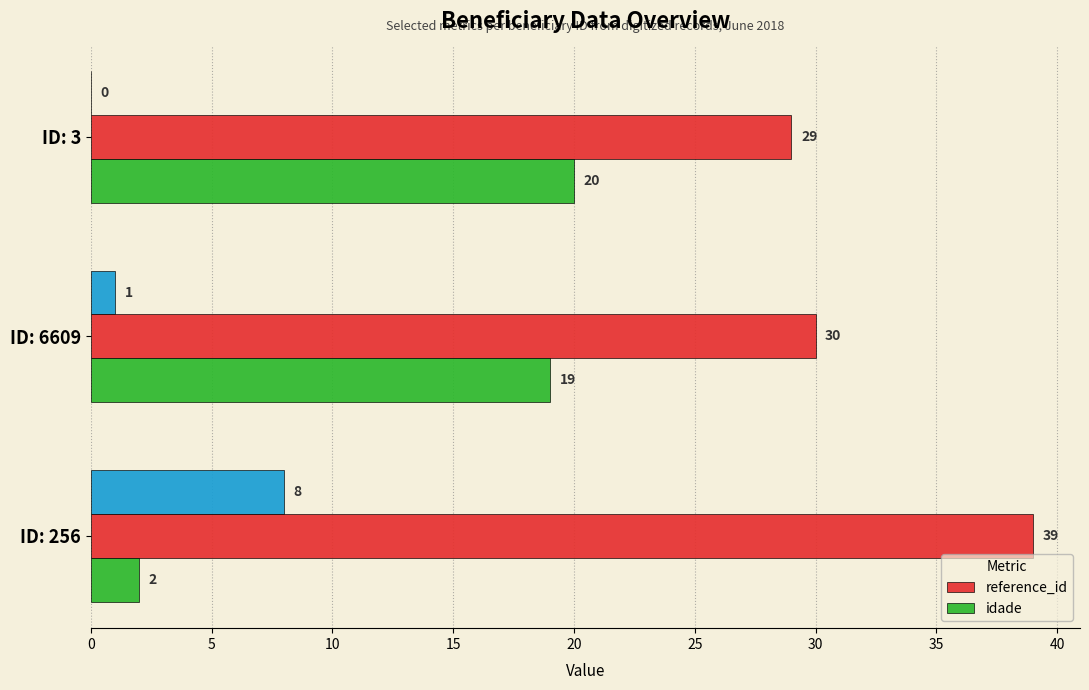

Rank the categories by idade value from lowest to highest.

ID: 256, ID: 6609, ID: 3